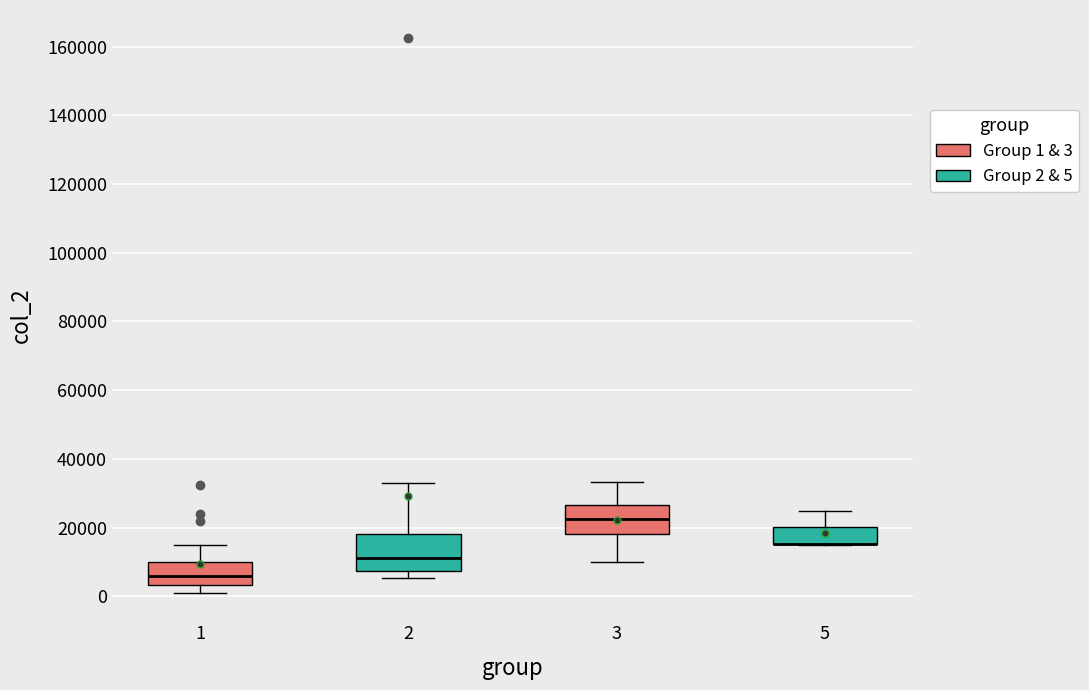

Reading left to right, transcribe this box plot: for each box, give where its median line is, the range the box spans, and where its two whiskers end, as read against the y-axis. The values are not printed on the chart, so give them approximately, as read against the axis.

1: median 6000, box 4000 to 10000, whiskers 2000 to 16000
2: median 12000, box 8000 to 18000, whiskers 6000 to 34000
3: median 22000, box 18000 to 26000, whiskers 10000 to 34000
5: median 16000 (drawn on the box's lower edge), box 16000 to 20000, whiskers 14000 to 24000